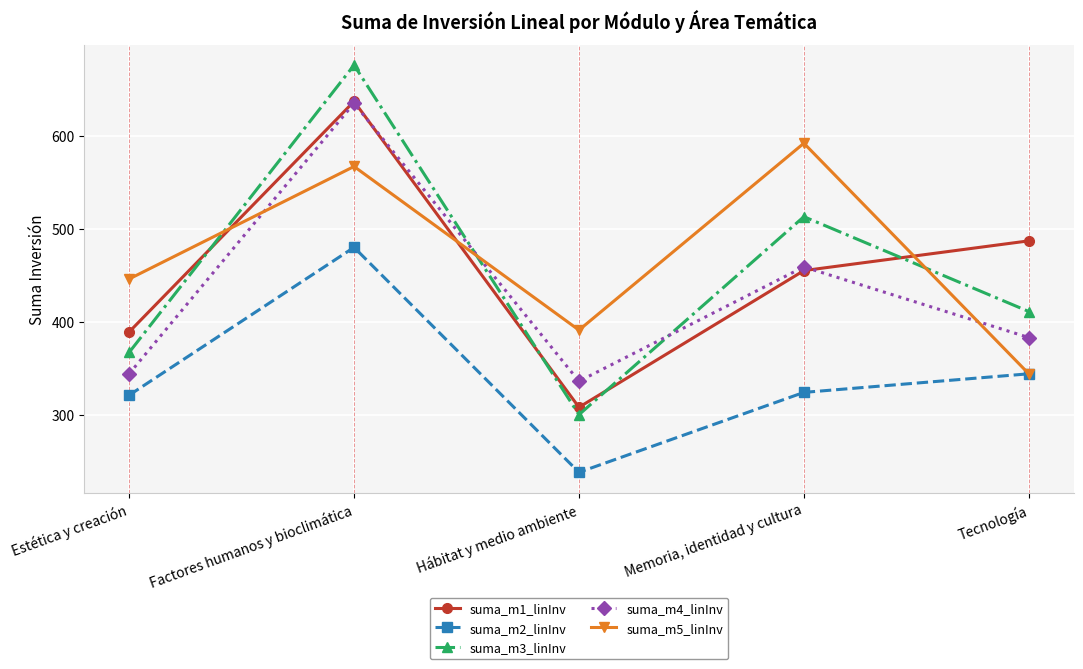

What is the label of the 4th point from the right?

Factores humanos y bioclimática